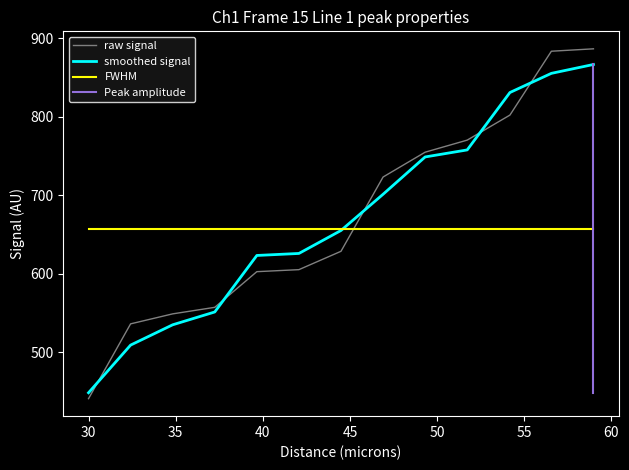

What is the maximum value for raw signal?

886.7